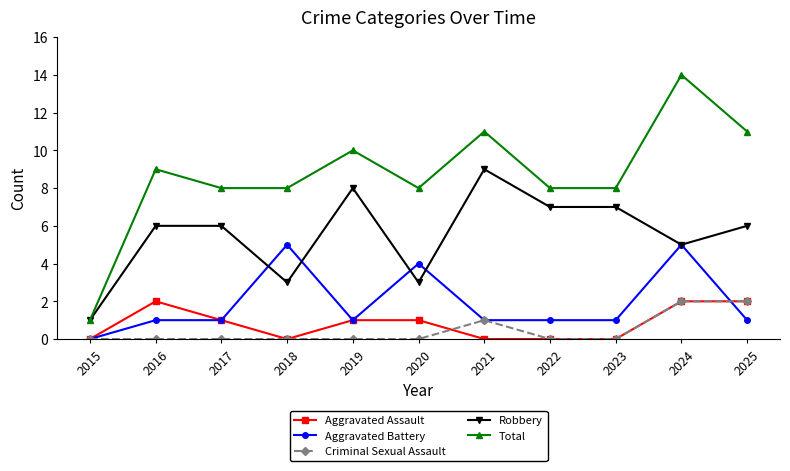

Reading right to left, list all the values displayed in this chart.

Aggravated Assault: 2025=2	2024=2	2023=0	2022=0	2021=0	2020=1	2019=1	2018=0	2017=1	2016=2	2015=0
Aggravated Battery: 2025=1	2024=5	2023=1	2022=1	2021=1	2020=4	2019=1	2018=5	2017=1	2016=1	2015=0
Criminal Sexual Assault: 2025=2	2024=2	2023=0	2022=0	2021=1	2020=0	2019=0	2018=0	2017=0	2016=0	2015=0
Robbery: 2025=6	2024=5	2023=7	2022=7	2021=9	2020=3	2019=8	2018=3	2017=6	2016=6	2015=1
Total: 2025=11	2024=14	2023=8	2022=8	2021=11	2020=8	2019=10	2018=8	2017=8	2016=9	2015=1